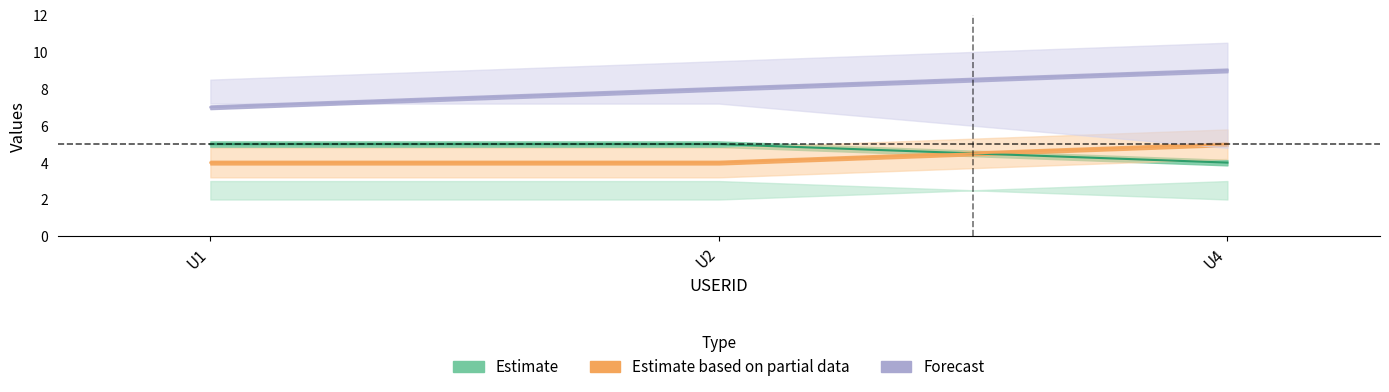

The A8 series shows 9 at U4. True or false?

True